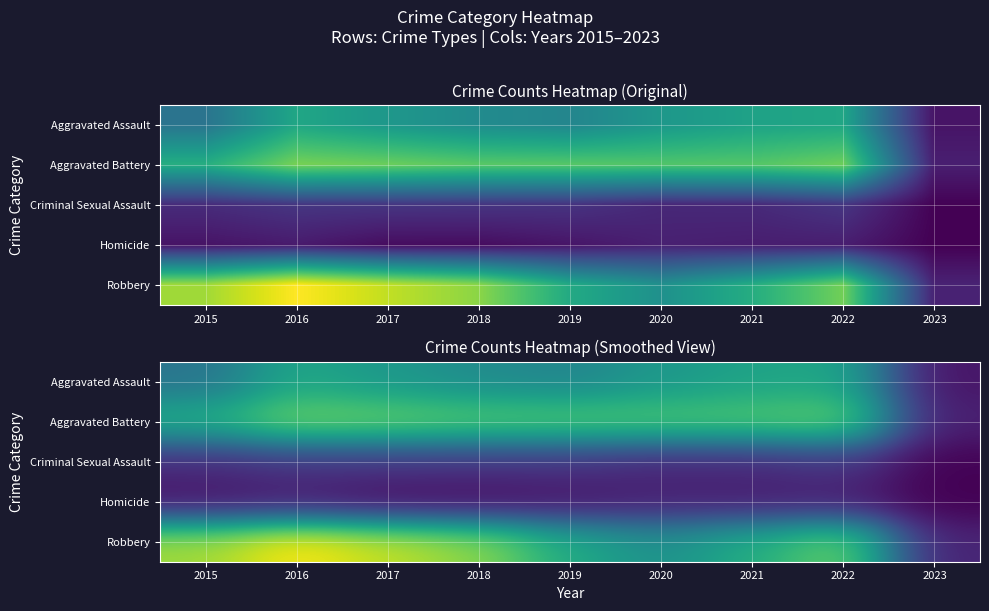

What is the approximate value of Aggravated Assault at 2022?

146